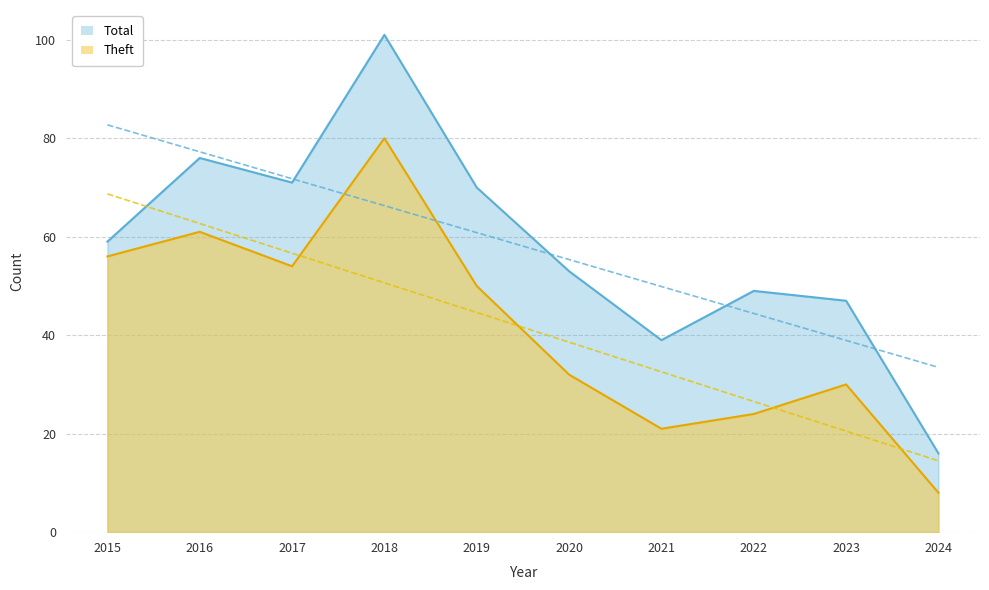

The Total series shows 71 at 2017. True or false?

True